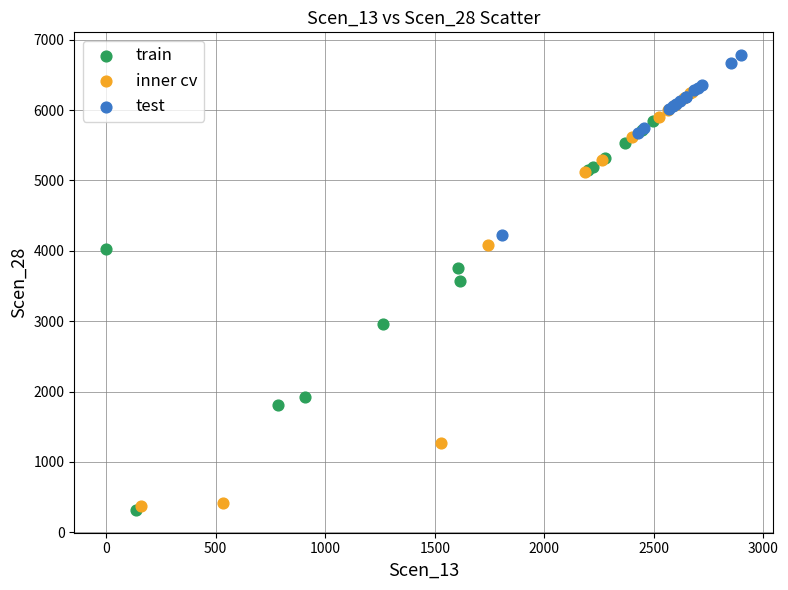

Which series contains the highest Y value?

test